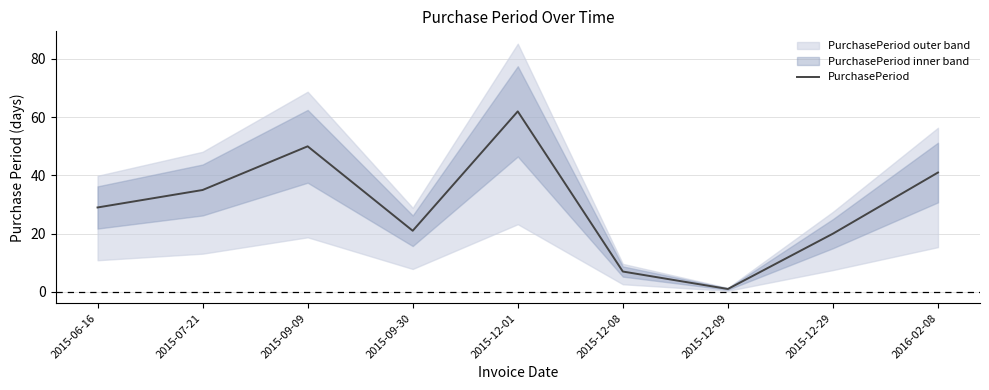

What is the label of the 9th point from the left?

2016-02-08